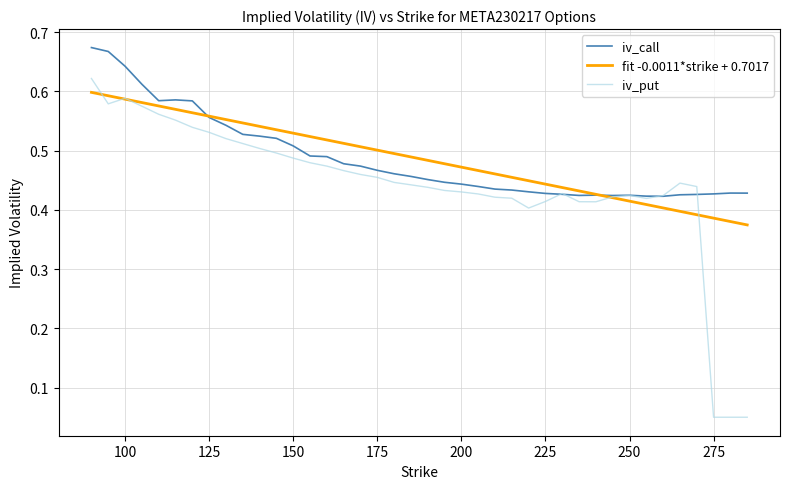

Which series has the widest spread of values?

iv_put